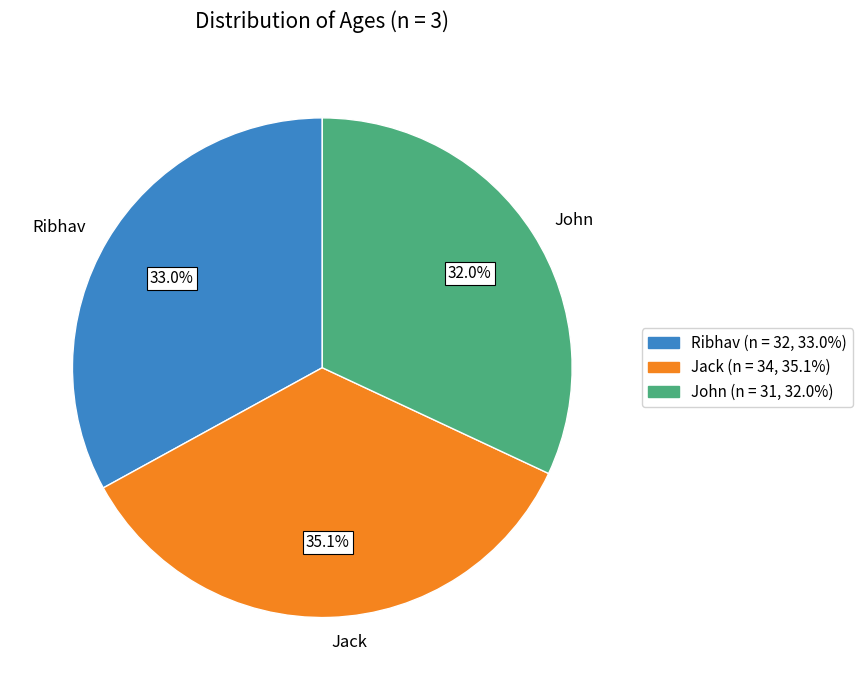

Between John and Jack, which is larger?

Jack